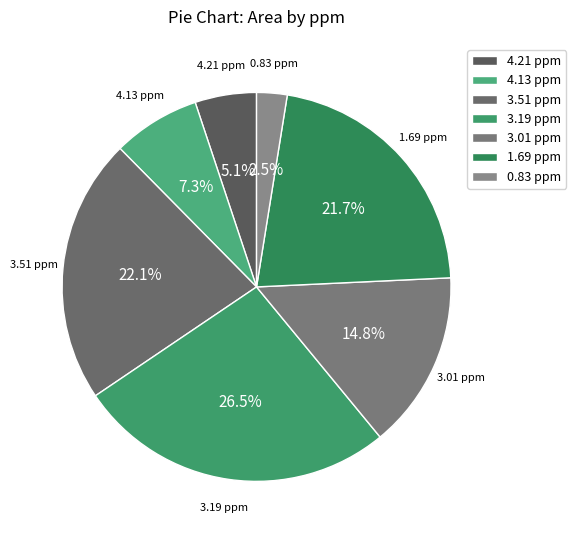

What percentage is the 4.21 ppm slice, to the nearest percent?

5%